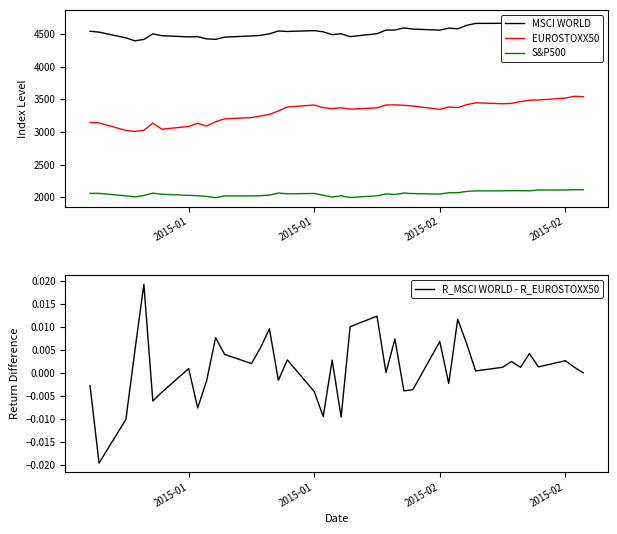

How many data points in EUROSTOXX50 are above 3371?

20